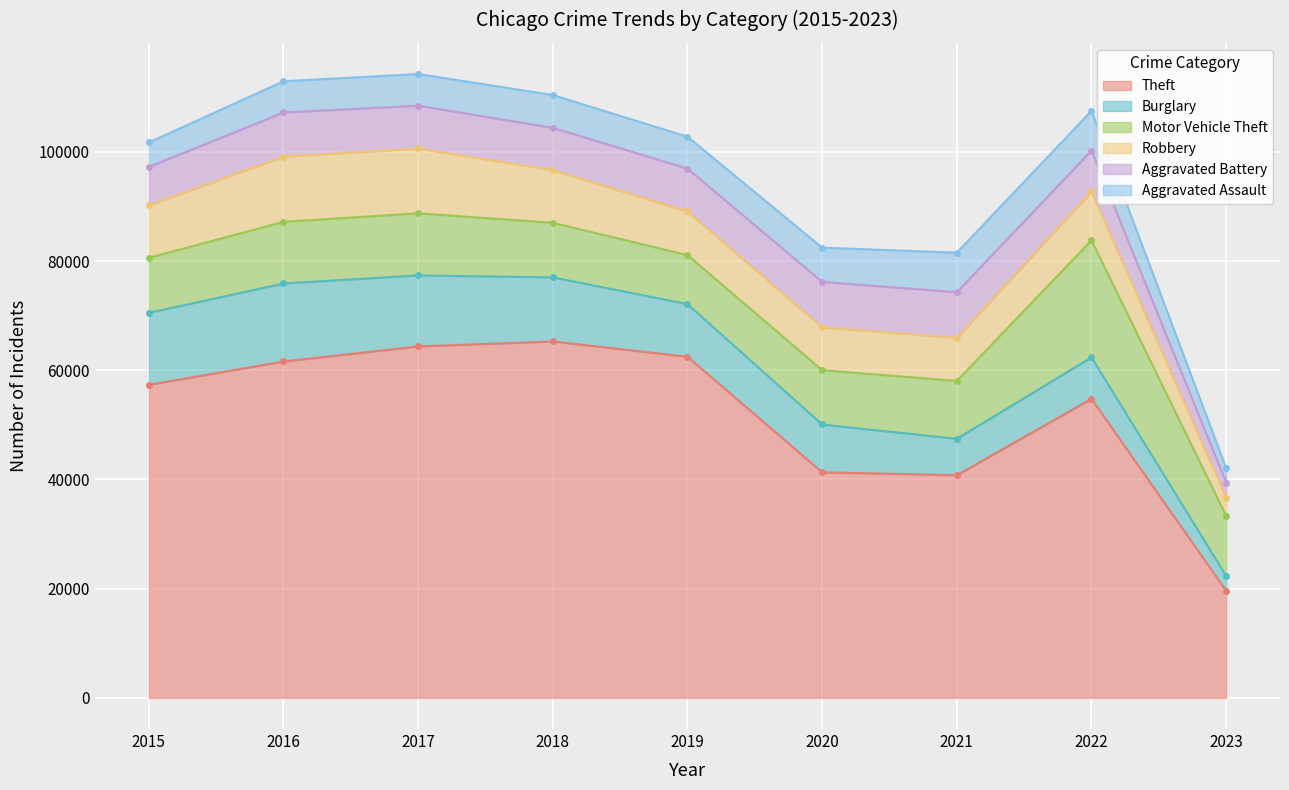

What is the smallest value displayed?

2669